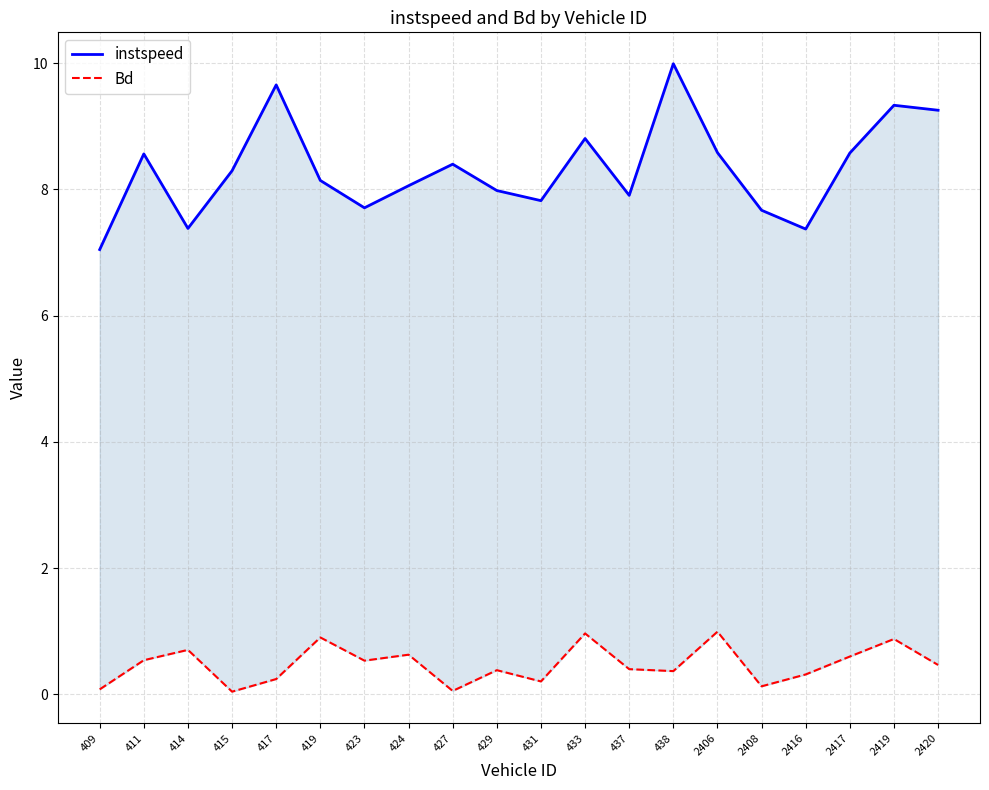

What is the sum of the Bd values at 417 and 2406?

1.2